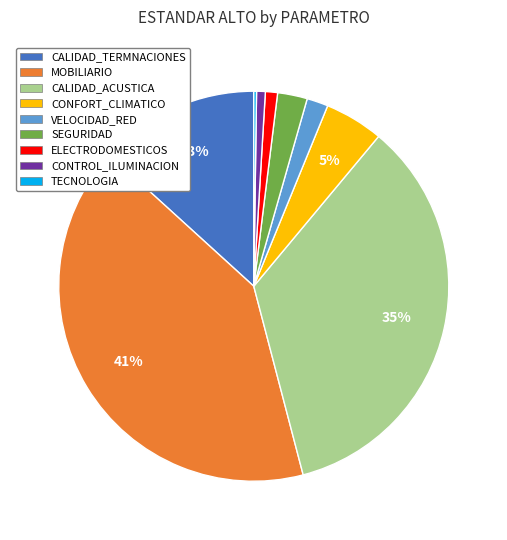

Is it true that CALIDAD_ACUSTICA is 35% of the pie?

True